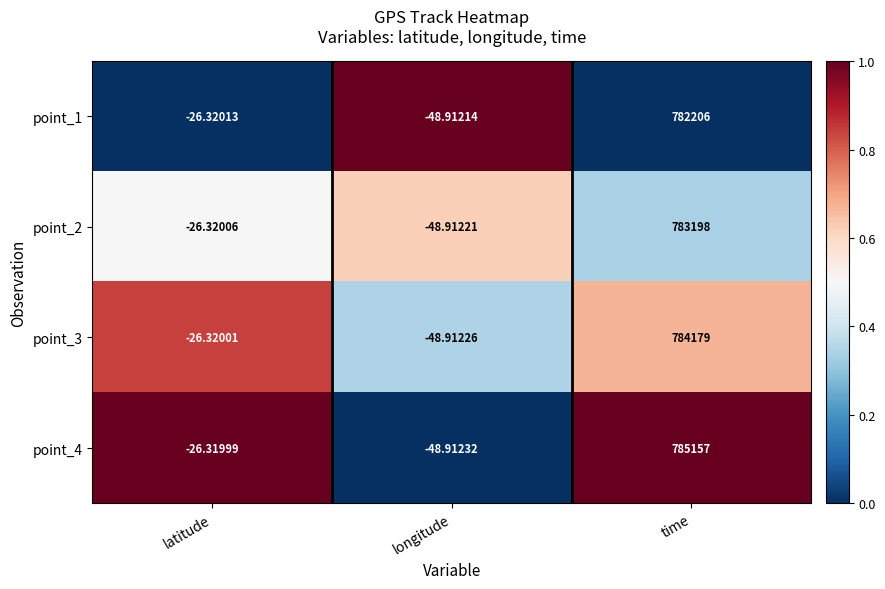

Which category has the lowest value across all series?

longitude